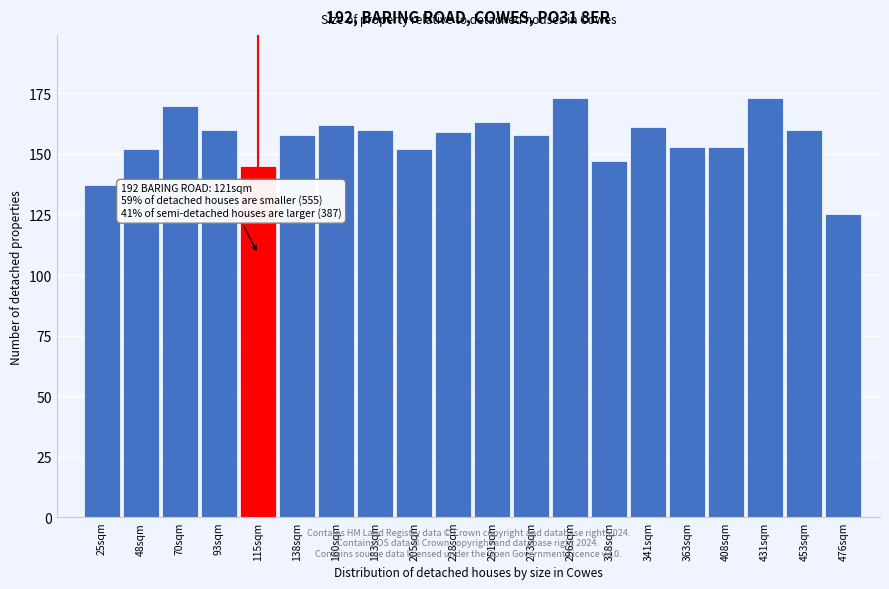

Reading left to right, what are all the values shown in this chart?

25sqm=137	48sqm=152	70sqm=170	93sqm=160	115sqm=145	138sqm=158	160sqm=162	183sqm=160	205sqm=152	228sqm=159	251sqm=163	273sqm=158	296sqm=173	318sqm=147	341sqm=161	363sqm=153	408sqm=153	431sqm=173	453sqm=160	476sqm=125